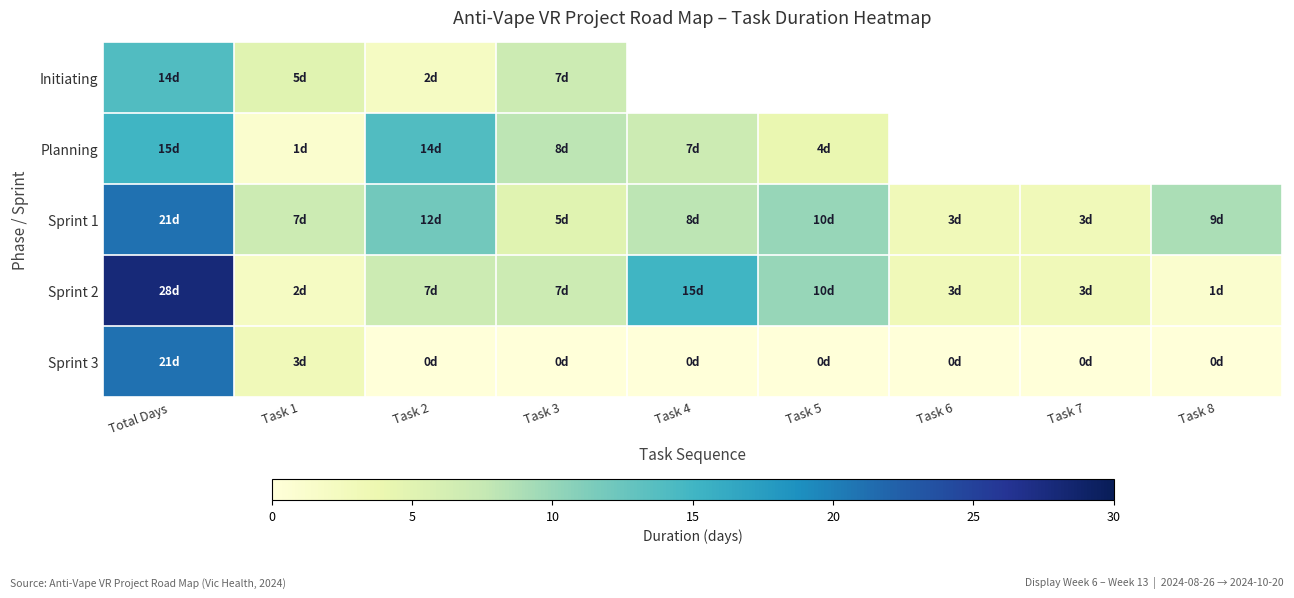

The value of Sprint 3 at Total Days is 21.0. True or false?

True